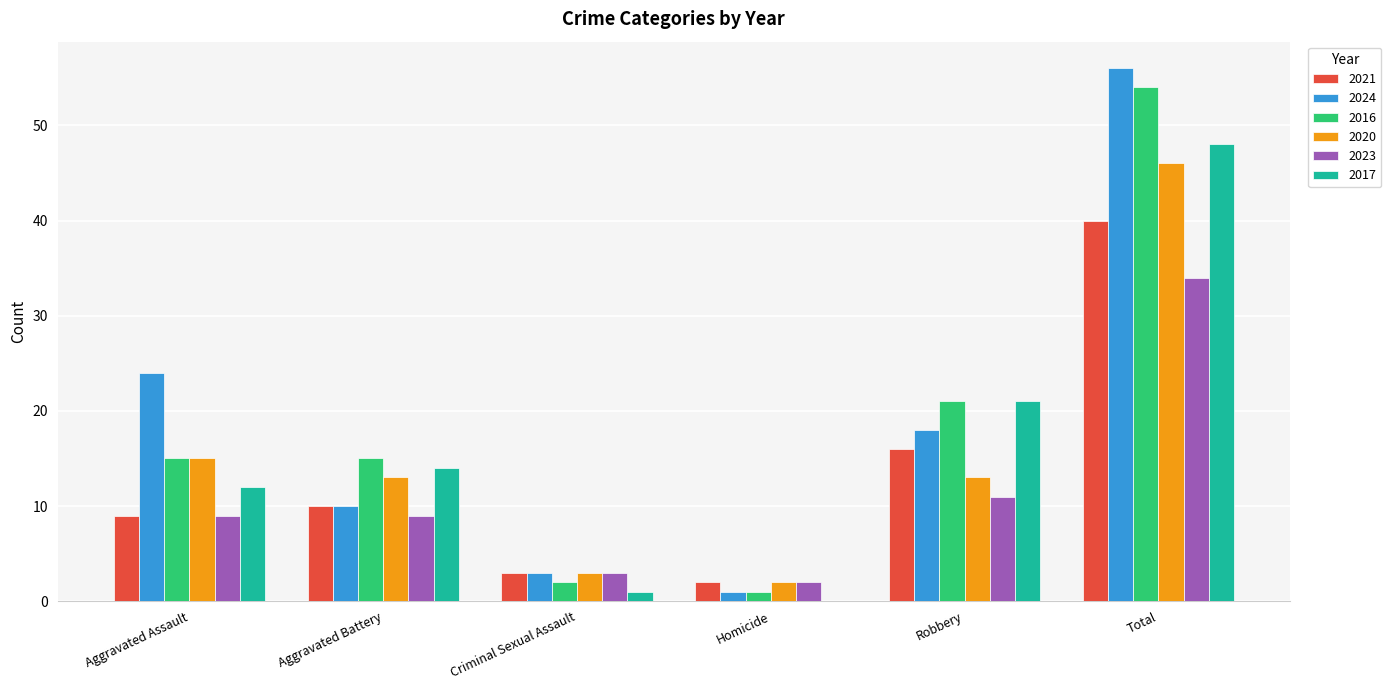

What is the sum of all 2021 values?

80